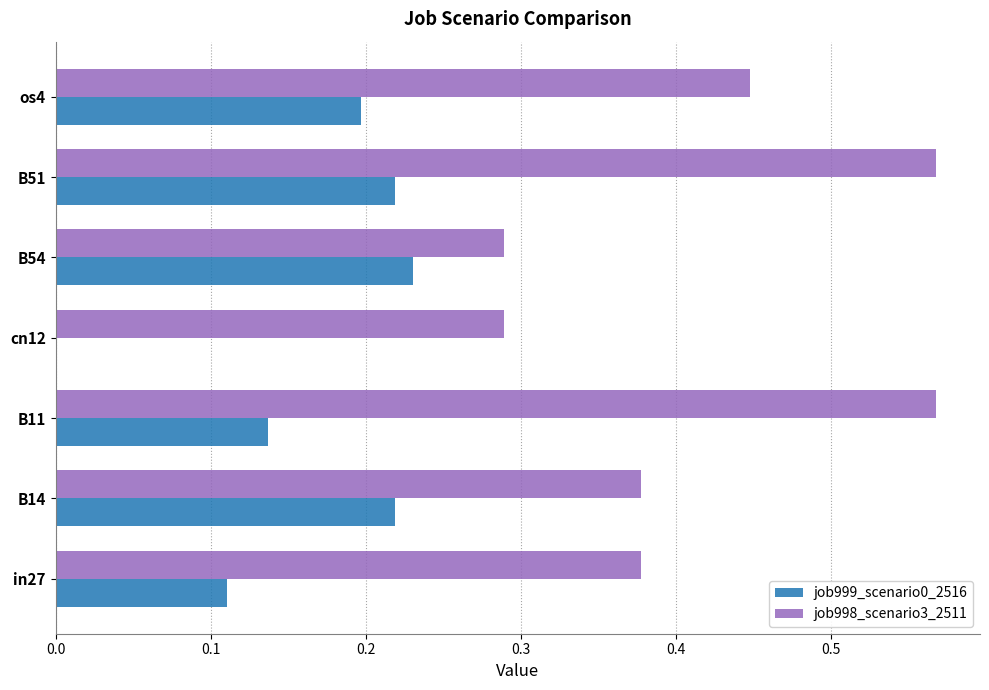

Which series changed the most between B54 and os4?

job998_scenario3_2511